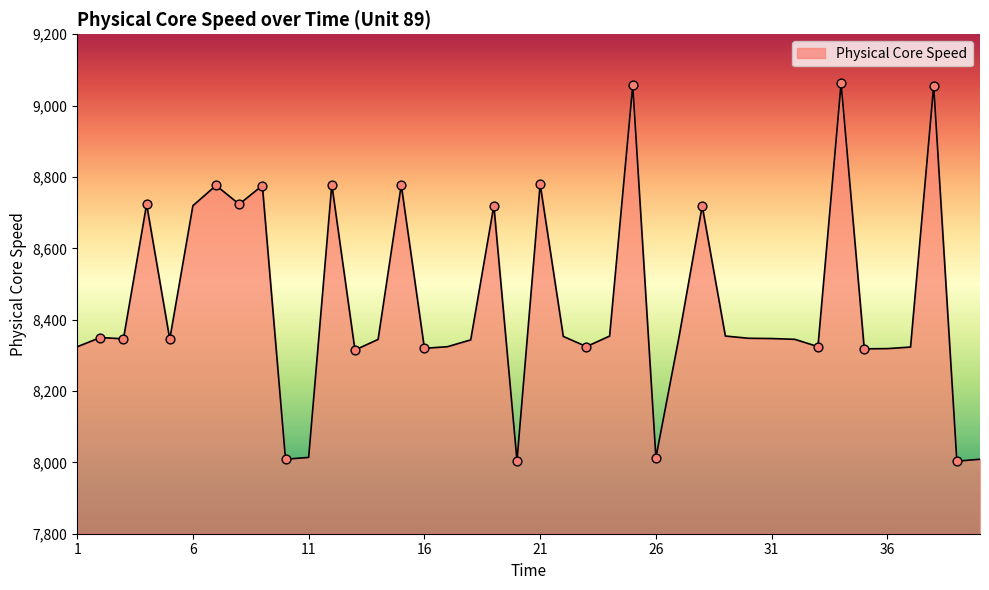

How many lines are shown in the chart?

1